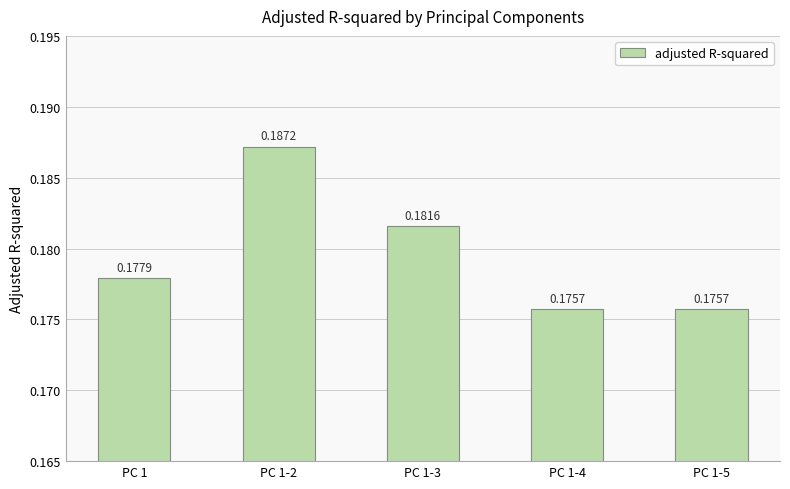

What is the sum of the values at PC 1-4 and PC 1-3?

0.4